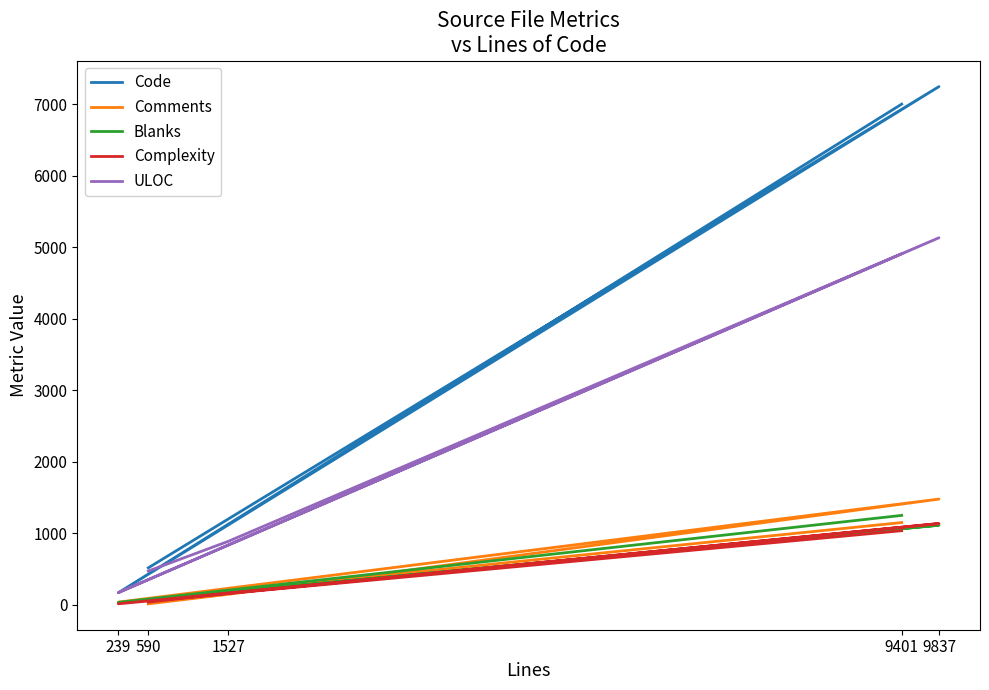

At which label does Complexity reach its minimum?

239